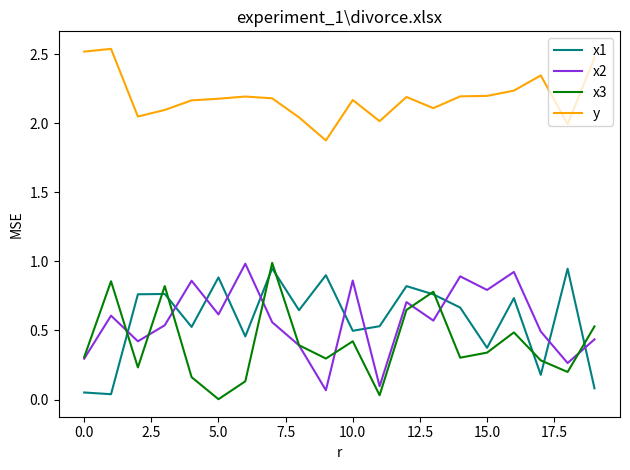

Which series ends up on top after the final intersection of x1 and x2?

x2